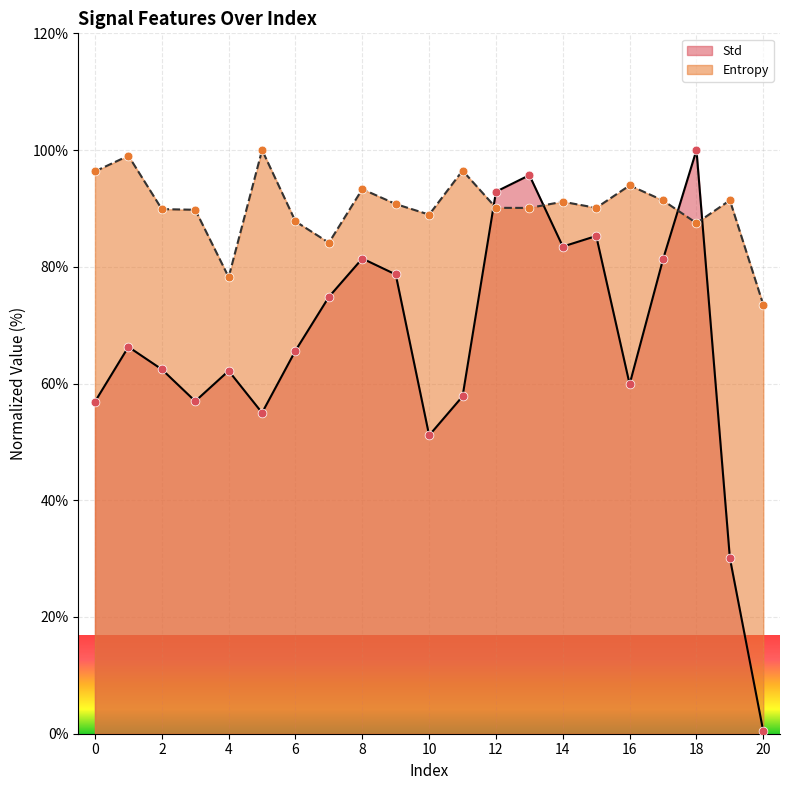

Which series has the widest spread of Y values?

Std